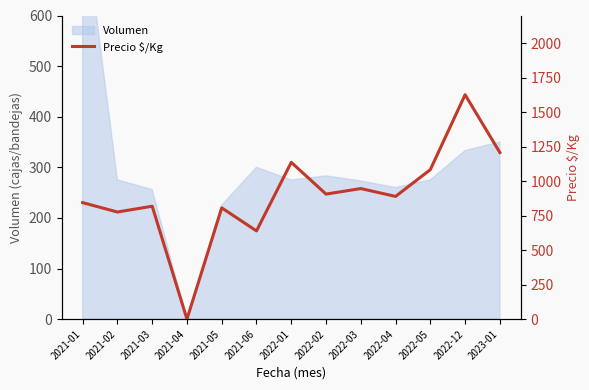

Where is the data nearest to the value 813?

2021-03